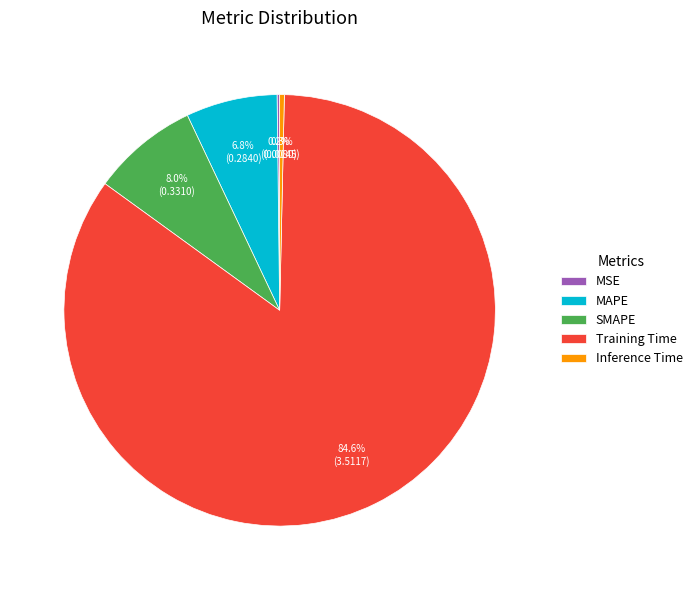

Is it true that MAPE is 1% of the pie?

False